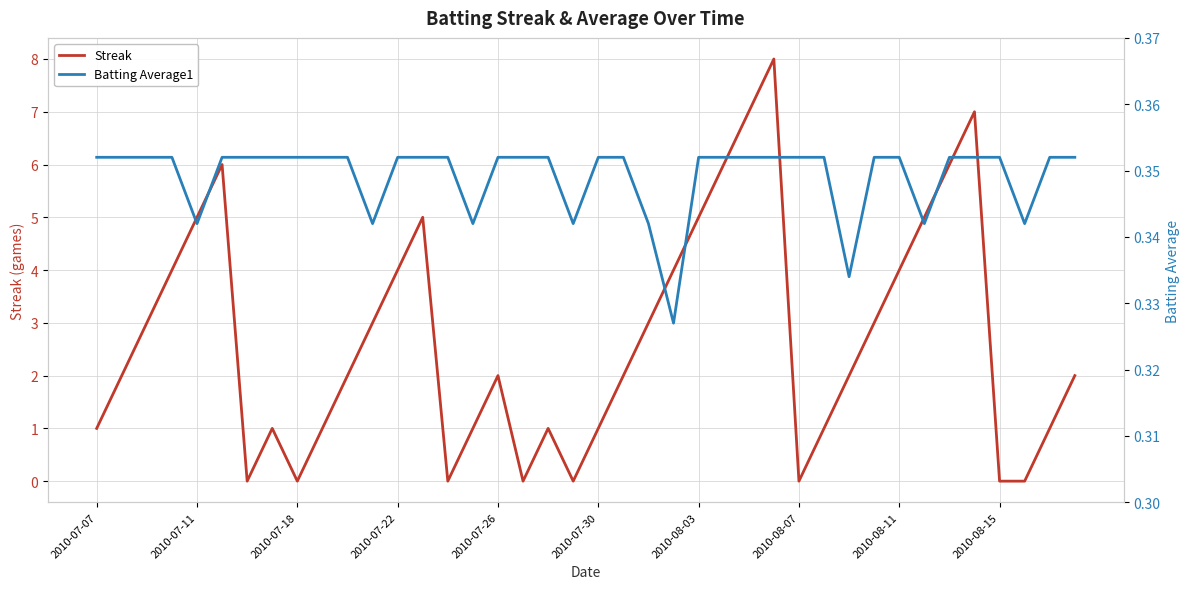

True or false: Streak has a value of 1.0 at 15.

True